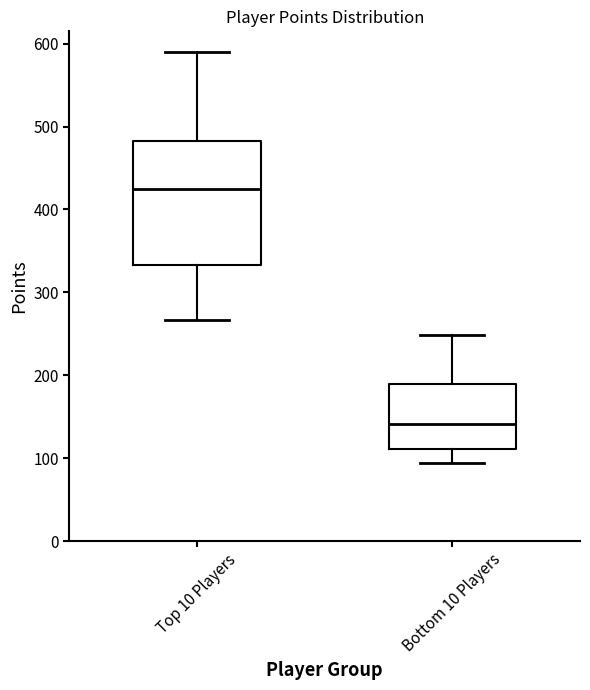

Reading left to right, transcribe this box plot: for each box, give where its median line is, the range the box spans, and where its two whiskers end, as read against the y-axis. The values are not printed on the chart, so give them approximately, as read against the axis.

Top 10 Players: median 430, box 330 to 480, whiskers 270 to 590
Bottom 10 Players: median 140, box 110 to 190, whiskers 90 to 250